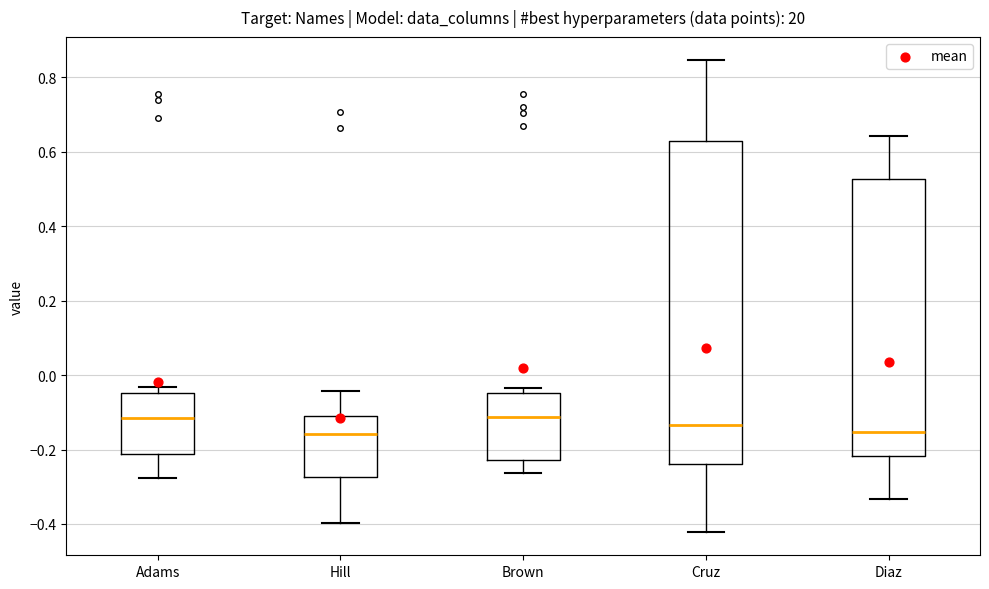

Reading left to right, read every box against the y-axis: the position of its median line, the range the box covers, and the ends of its whiskers. The values are not printed on the chart, so give them approximately, as read against the axis.

Adams: median -0.12, box -0.22 to -0.04, whiskers -0.28 to -0.04 (just above the box's upper edge)
Hill: median -0.16, box -0.28 to -0.12, whiskers -0.40 to -0.04
Brown: median -0.12, box -0.22 to -0.04, whiskers -0.26 to -0.04 (just above the box's upper edge)
Cruz: median -0.14, box -0.24 to 0.62, whiskers -0.42 to 0.84
Diaz: median -0.16, box -0.22 to 0.52, whiskers -0.34 to 0.64